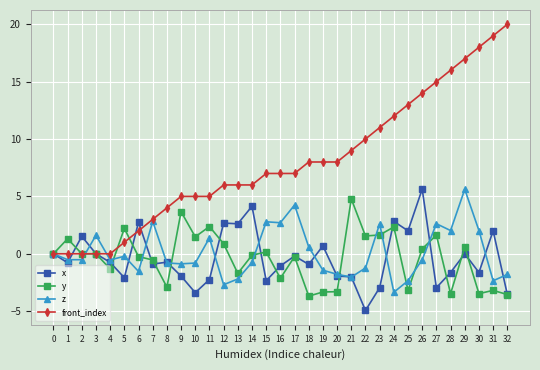

Which category has the lowest value across all series?

22